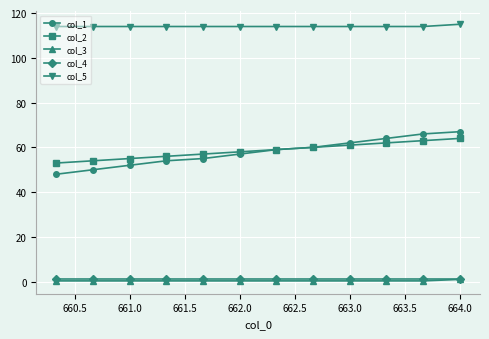

True or false: col_2 and col_5 intersect in this chart.

False